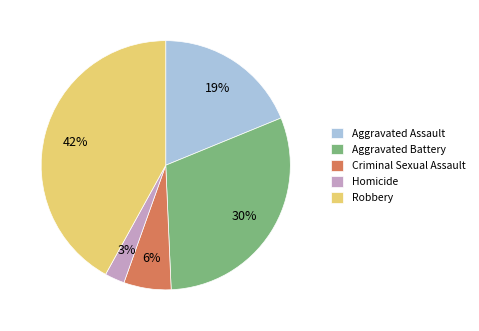

Count the number of slices in the pie.

5